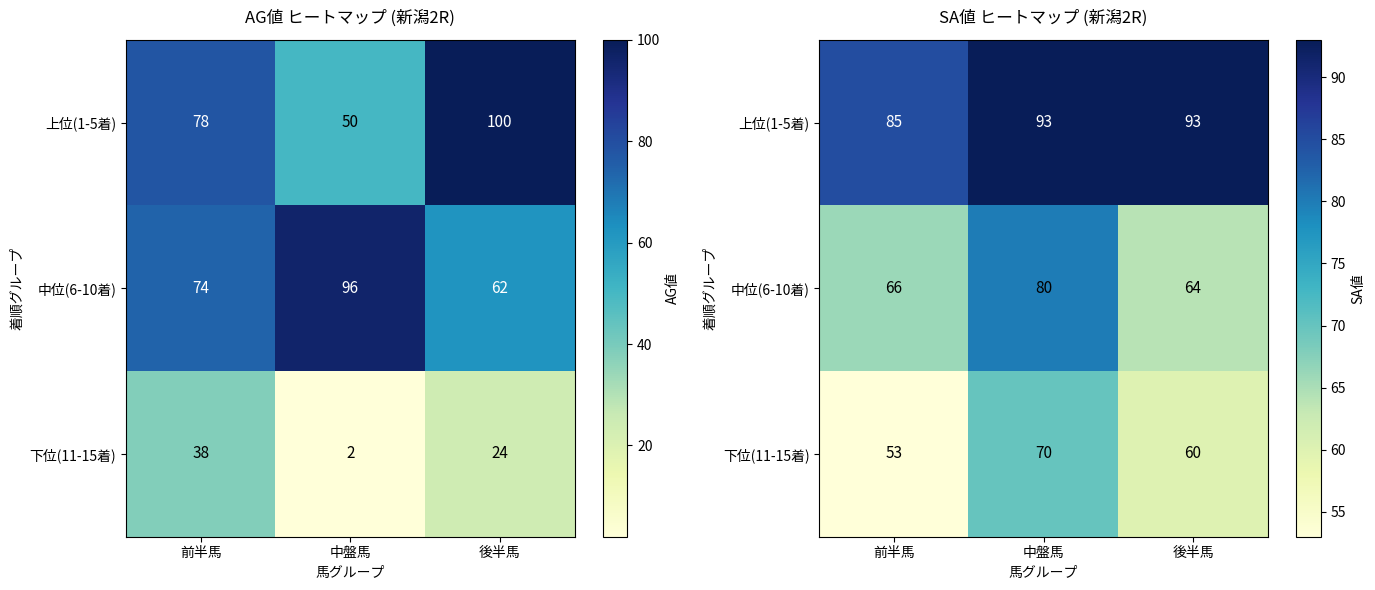

Read the 下位(11-15着) value at 後半馬, to the nearest 5.

60